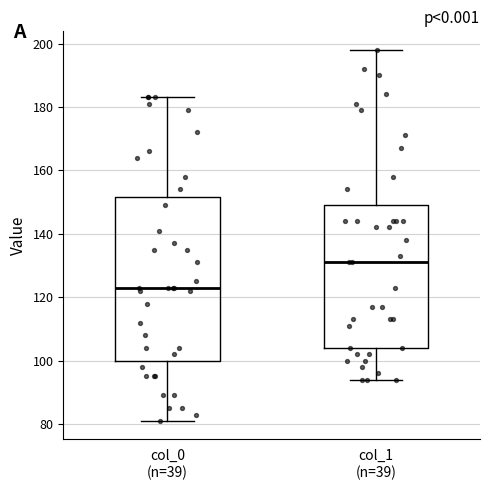

Where is the upper edge of the box for col_0 (n=39) on the y-axis? The values are not printed on the chart, so give them approximately, as read against the axis.

152